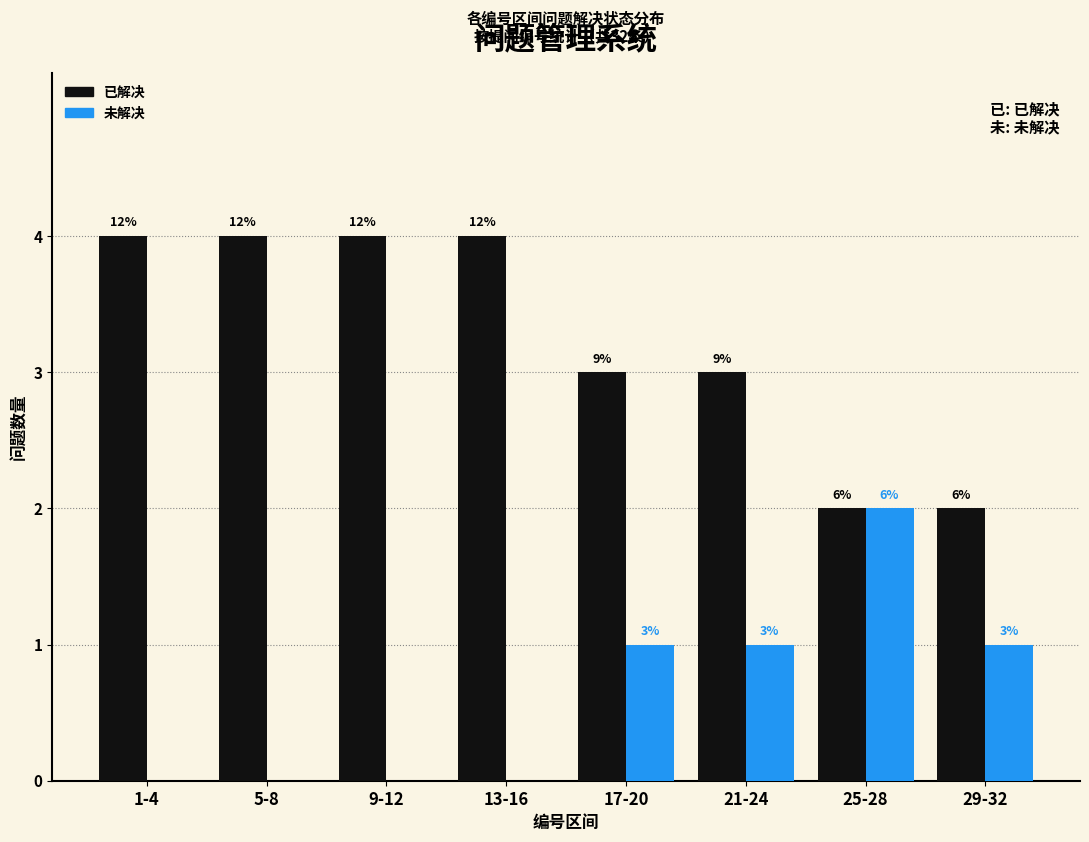

How many groups of bars are there?

8